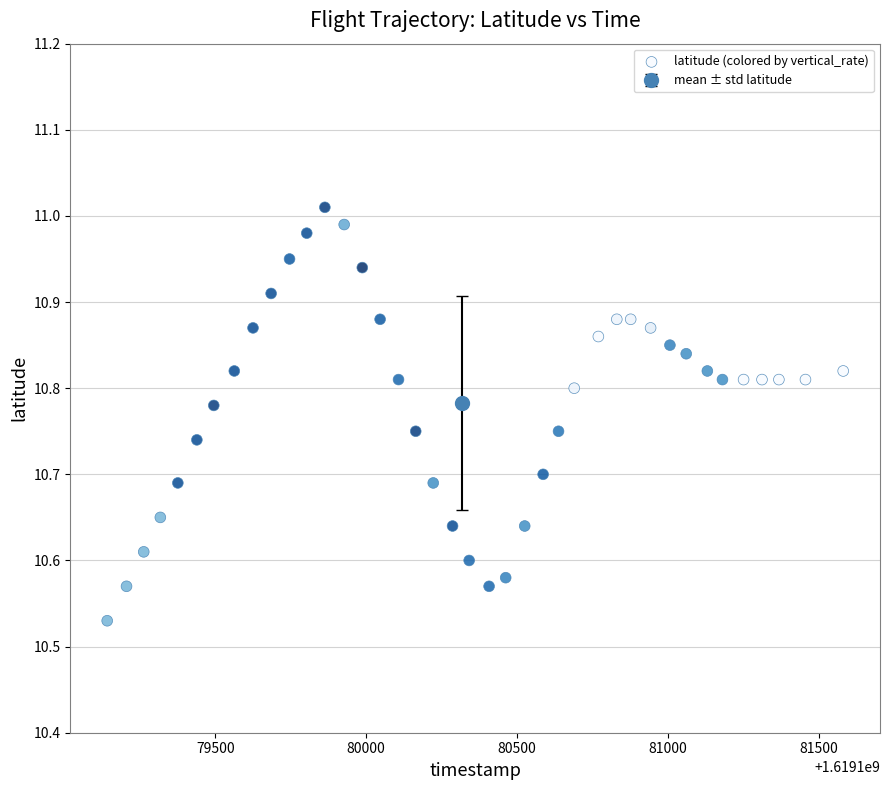

What is the range of X values (max minus min)?

2438.0